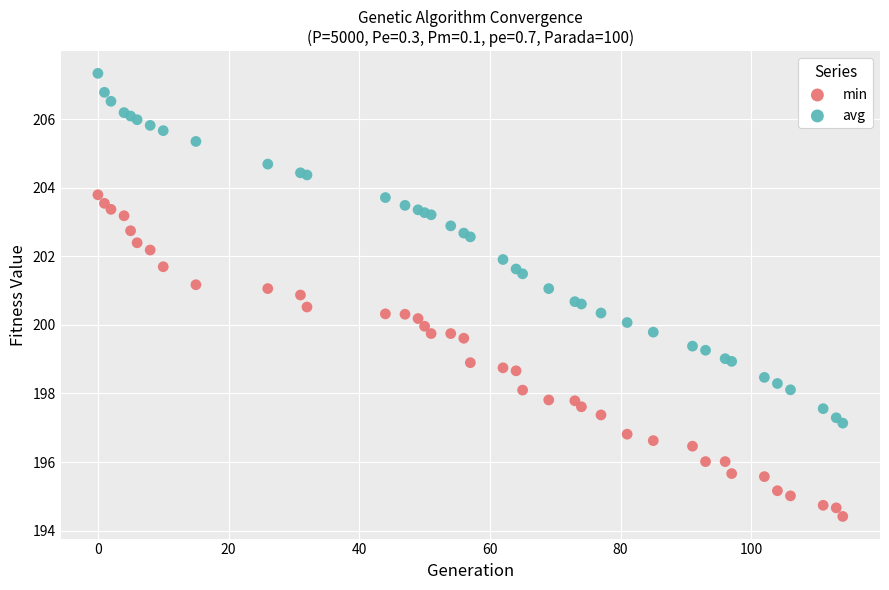

Which series contains the highest Y value?

avg